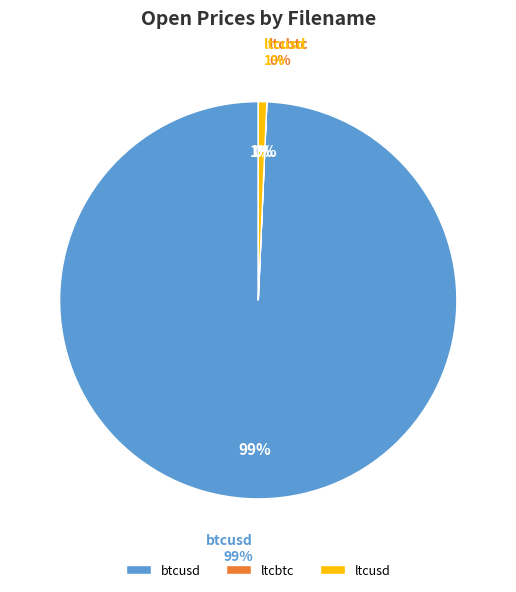

Count the number of slices in the pie.

3